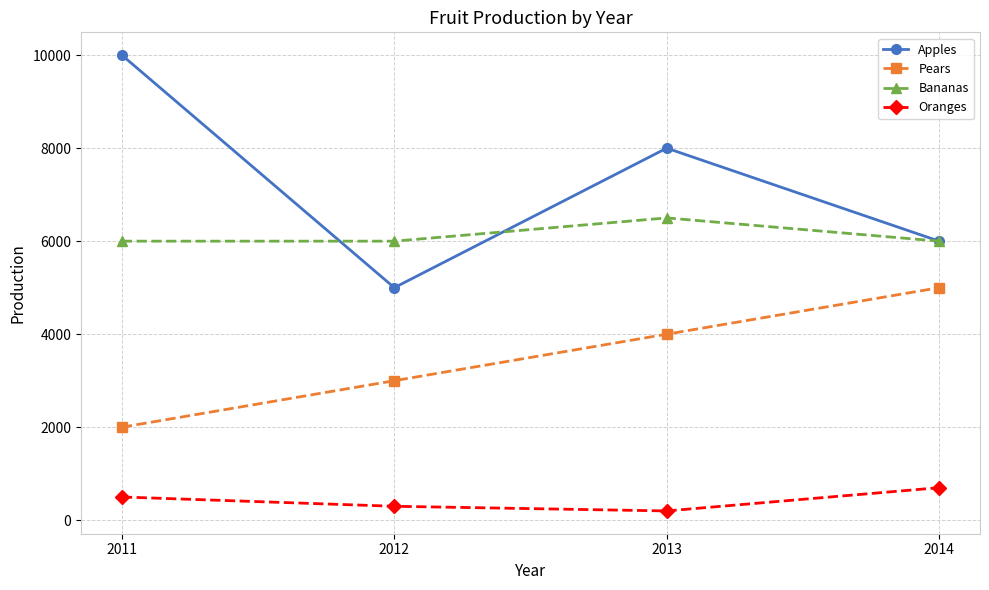

What is the minimum value for Oranges?

200